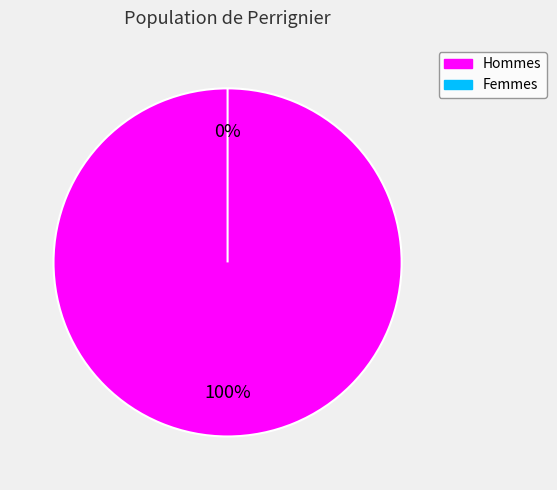

Combined, what portion of the pie is 1Xnk4e096y5QJBTrSG2keeSVhRA= and ye1/tpTMgDataP4tkiCFow6fKSM=?

100.0%